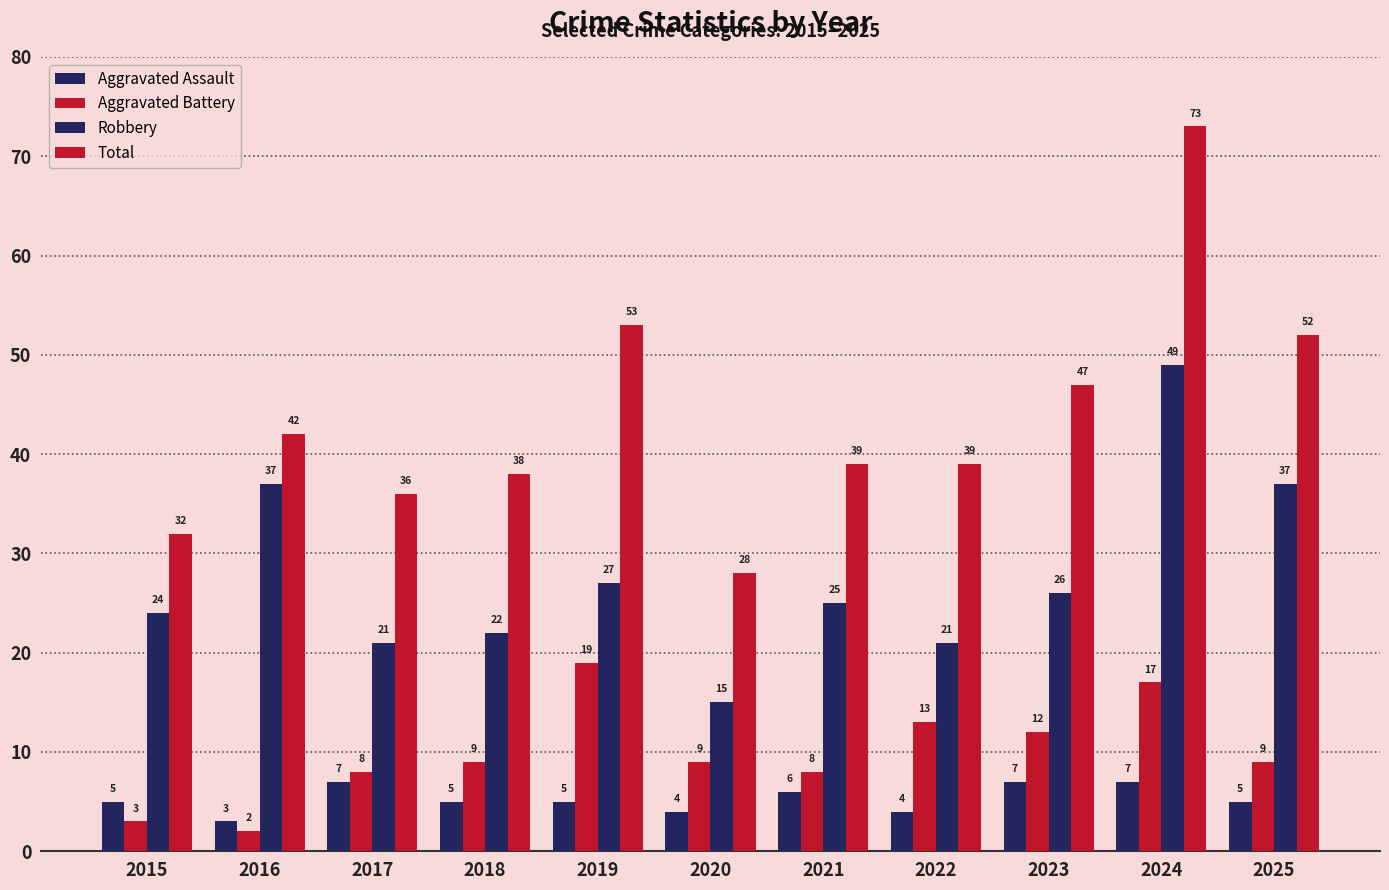

True or false: Robbery has a value of 24 at 2015.

True